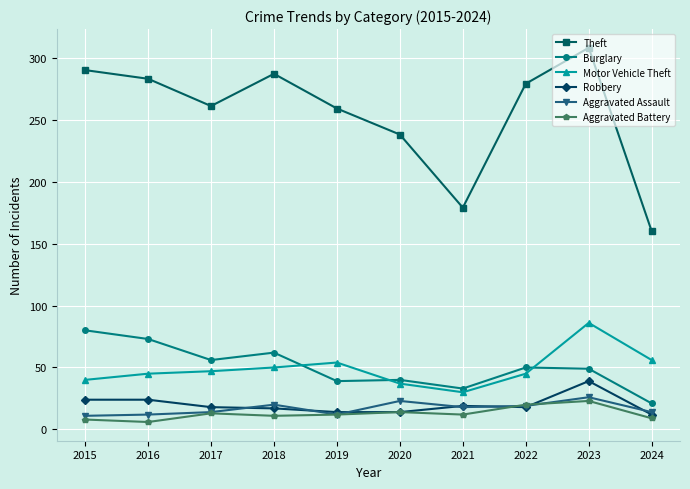

The value of Robbery at 2016 is 10. True or false?

False